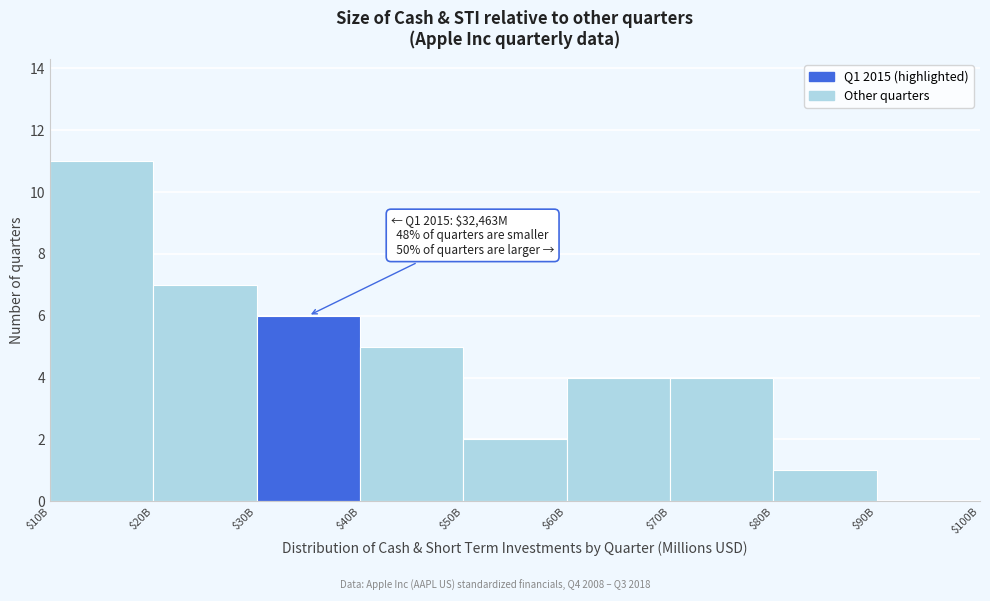

What is the greatest value displayed?

11